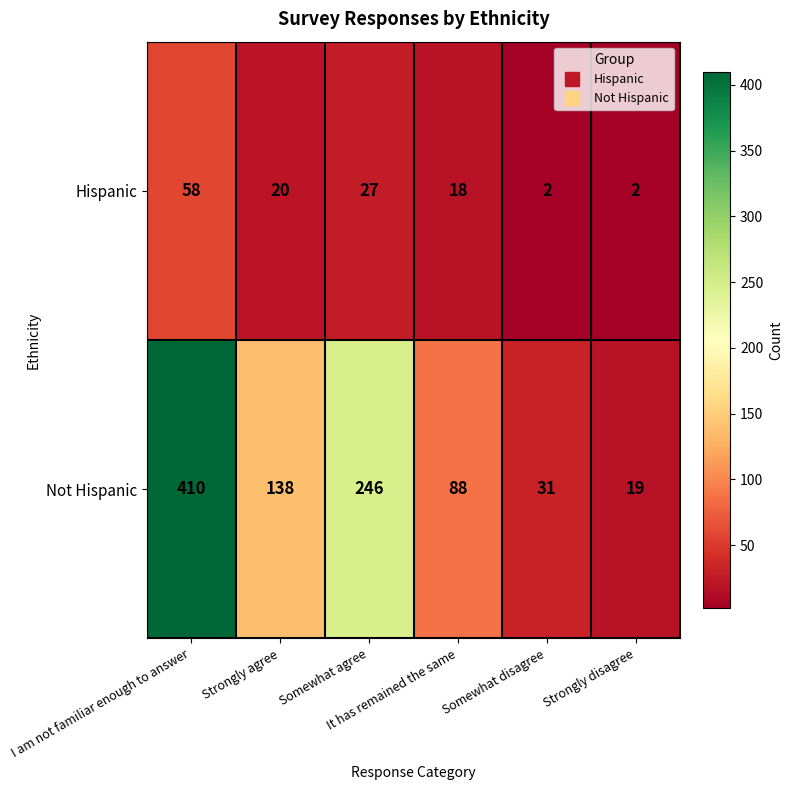

At how many categories does at least one series exceed 78?

4